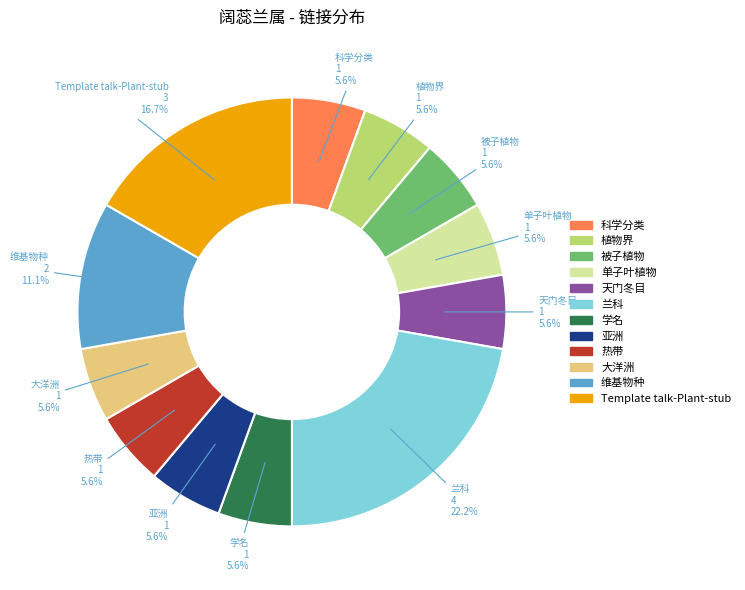

How much of the chart is everything except 热带?

94.4%